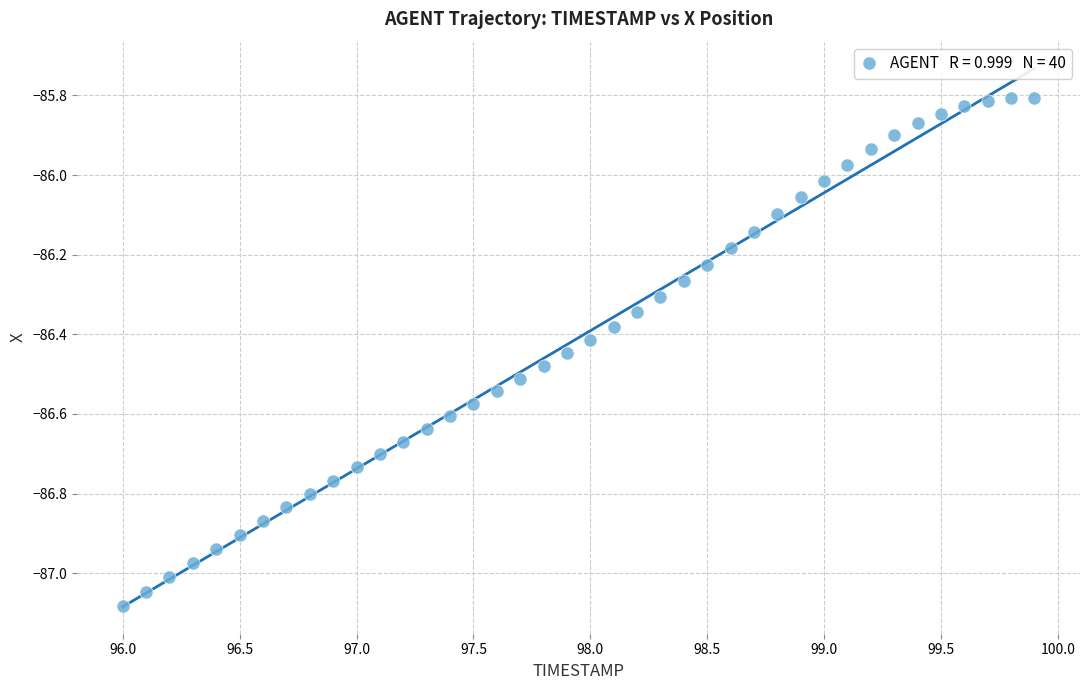

What is the range of X values (max minus min)?

3.9